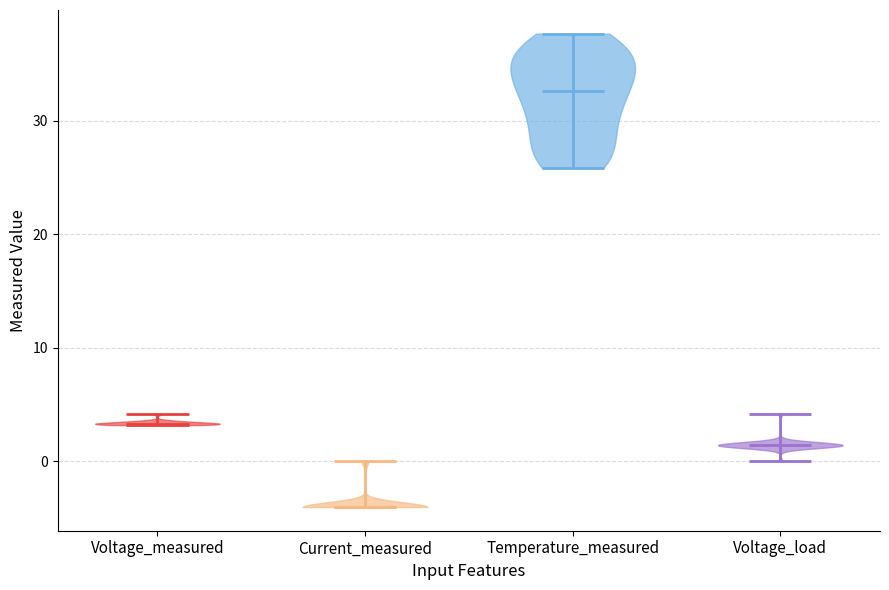

Which violin has the highest median line?

Temperature_measured